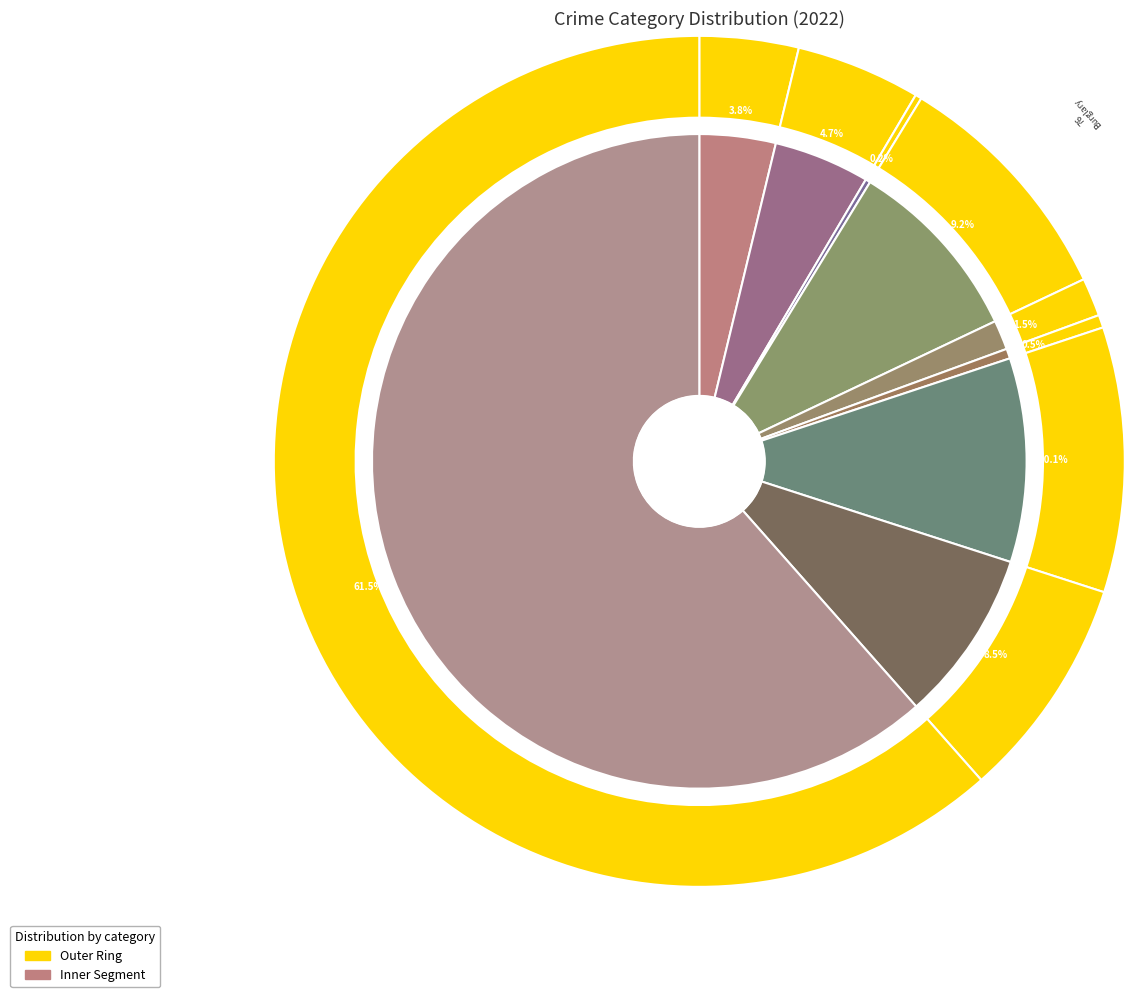

Which slice is the largest?

Theft